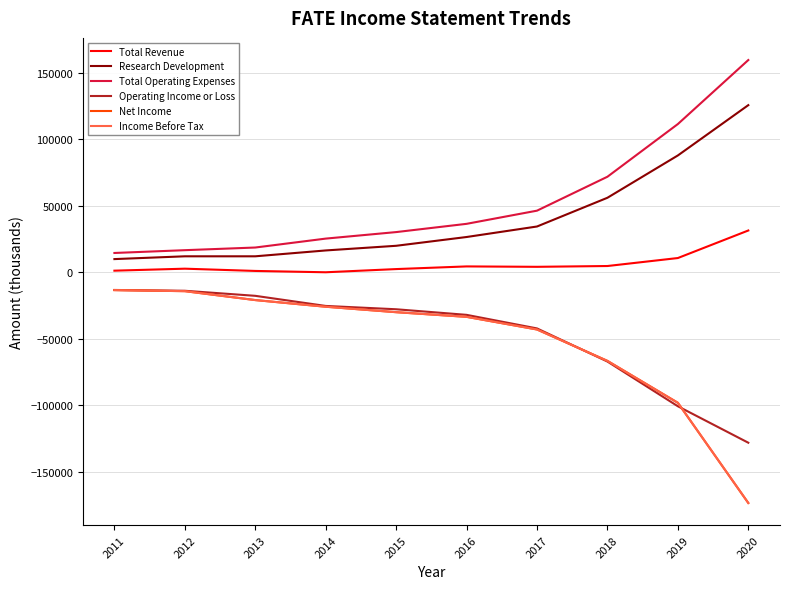

What is the difference between the second highest and second lowest values in the Research Development series?

75800